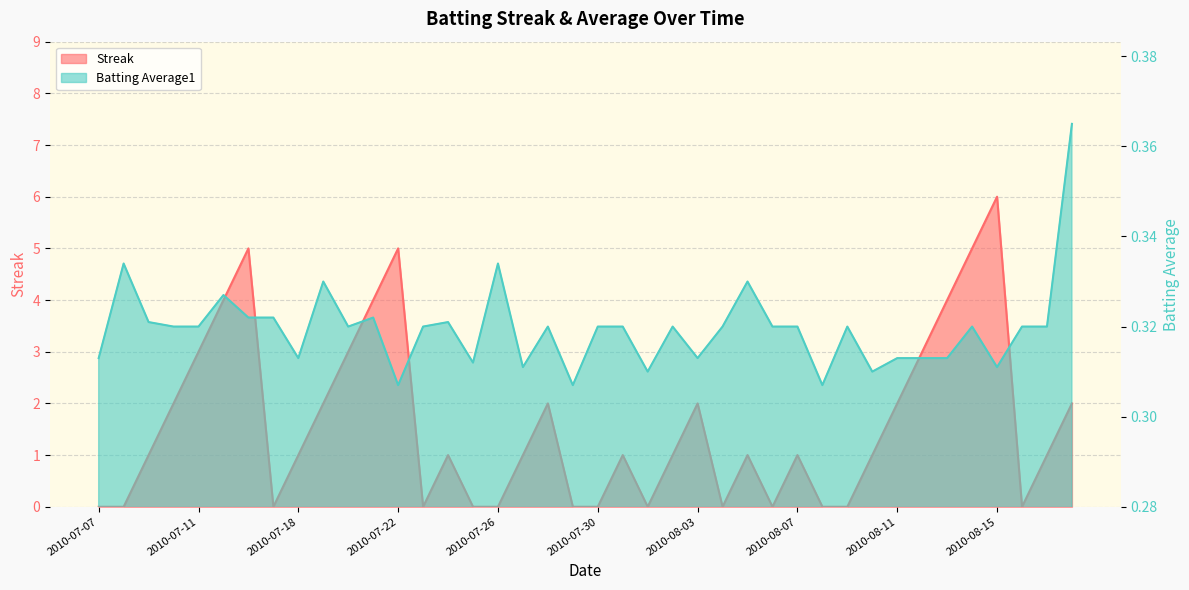

Rank the categories by Streak value from highest to lowest.

2010-08-15, 2010-07-16, 2010-07-22, 2010-08-14, 2010-07-15, 2010-07-21, 2010-08-13, 2010-07-11, 2010-07-20, 2010-08-12, 2010-07-10, 2010-07-19, 2010-07-28, 2010-08-03, 2010-08-11, 2010-08-18, 2010-07-09, 2010-07-18, 2010-07-24, 2010-07-27, 2010-07-31, 2010-08-02, 2010-08-05, 2010-08-07, 2010-08-10, 2010-08-17, 2010-07-07, 2010-07-08, 2010-07-17, 2010-07-23, 2010-07-25, 2010-07-26, 2010-07-29, 2010-07-30, 2010-08-01, 2010-08-04, 2010-08-06, 2010-08-08, 2010-08-09, 2010-08-16